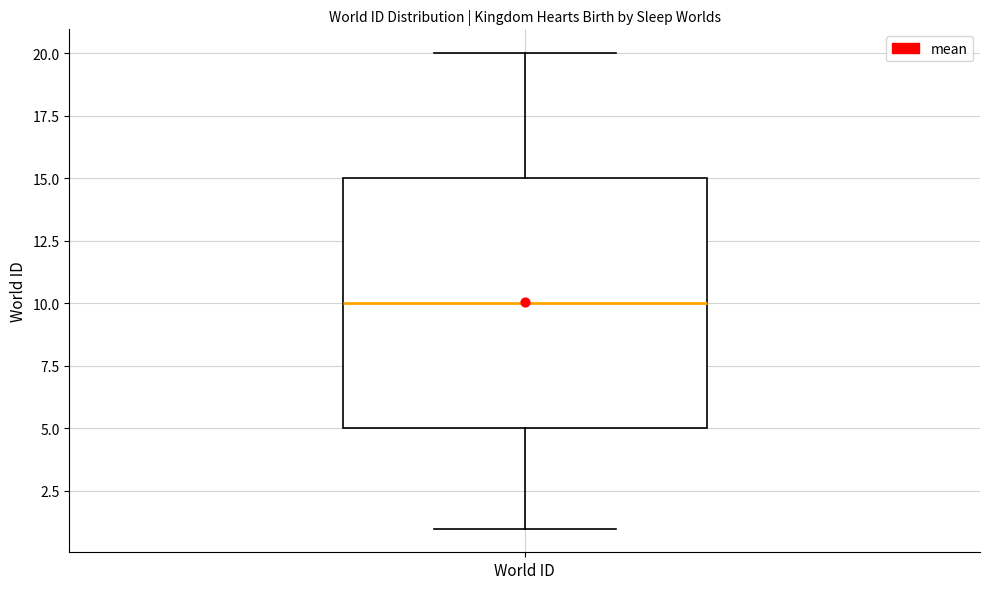

Transcribe this box plot: give where the median line is, the range the box spans, and where the two whiskers end, as read against the y-axis. The values are not printed on the chart, so give them approximately, as read against the axis.

median 10, box 5 to 15, whiskers 1 to 20